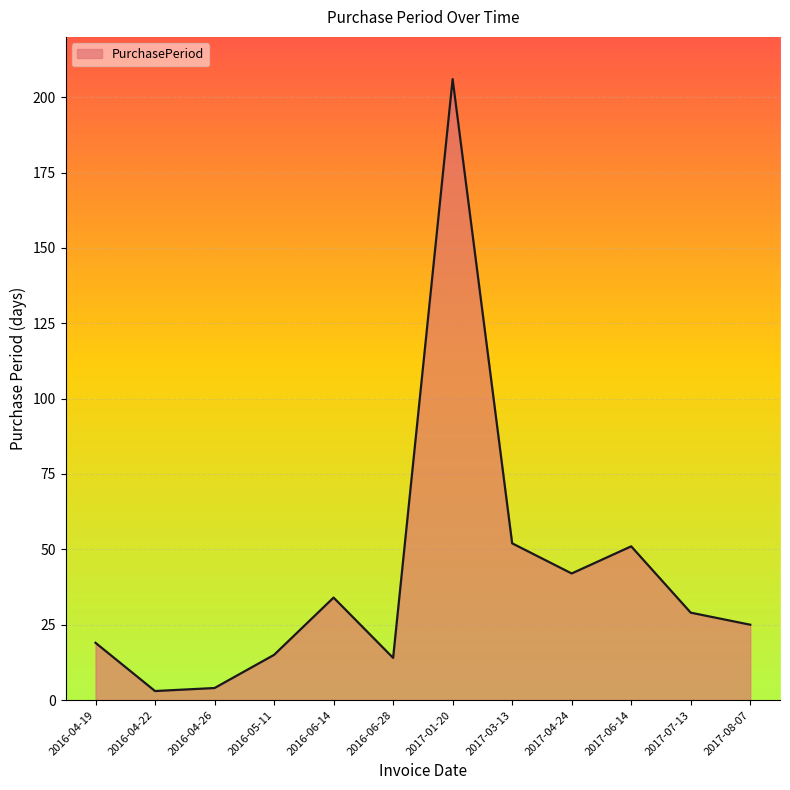

What position from the left is 2017-08-07?

12